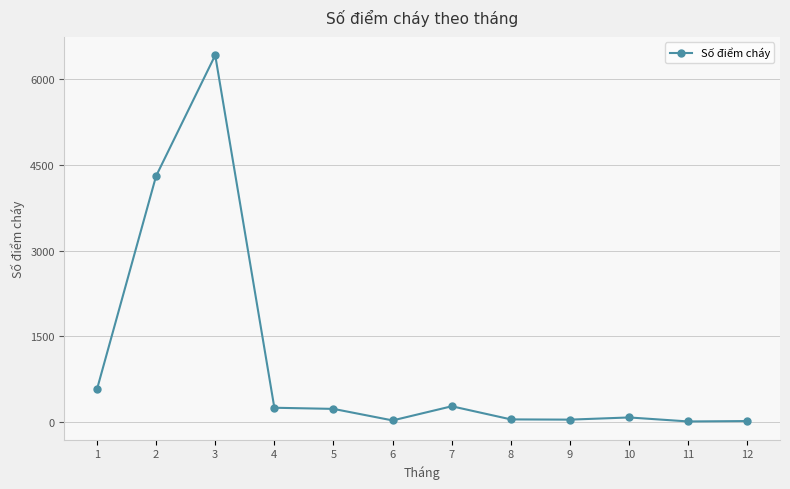

What is the maximum value shown in the chart?

6419